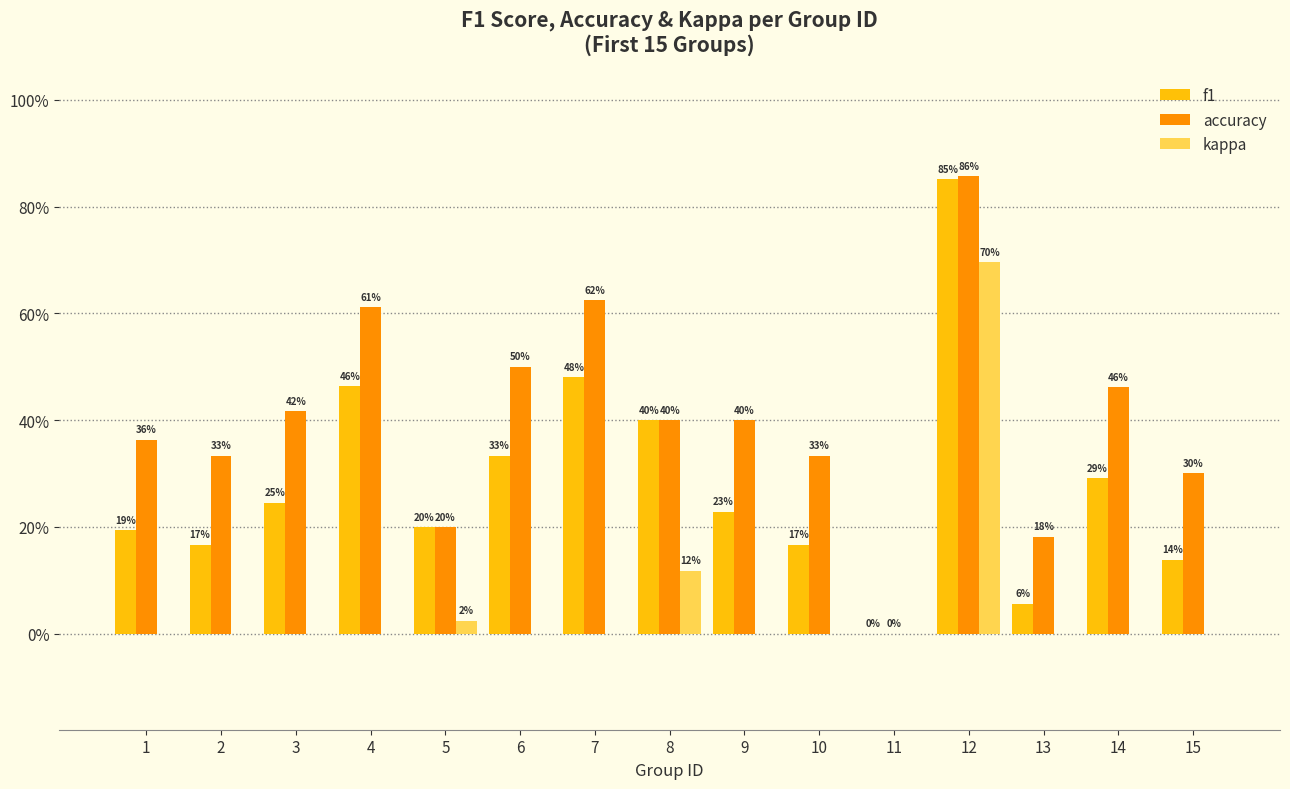

List the series in order of their peak value, lowest first.

kappa, f1, accuracy